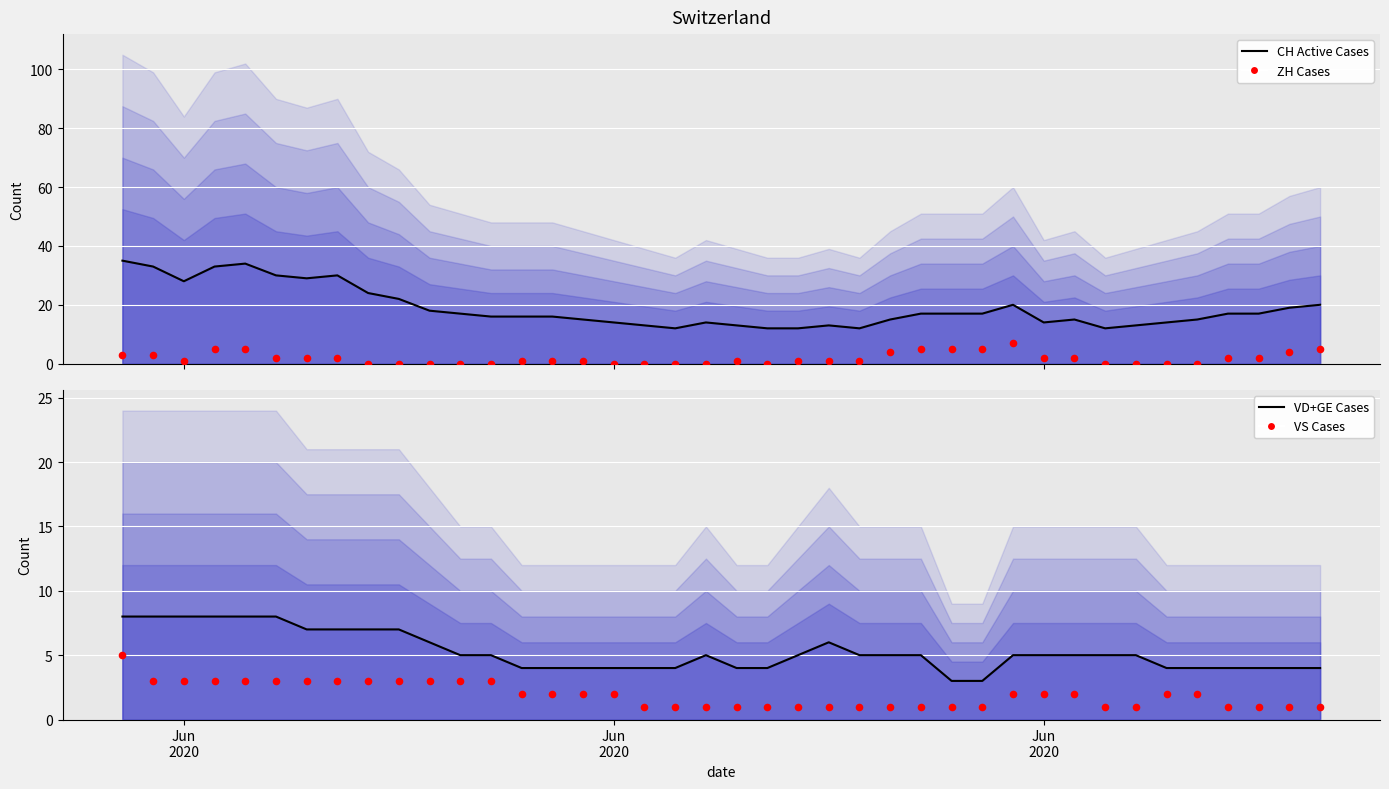

Which series has the widest spread of Y values?

CH (Total Active)